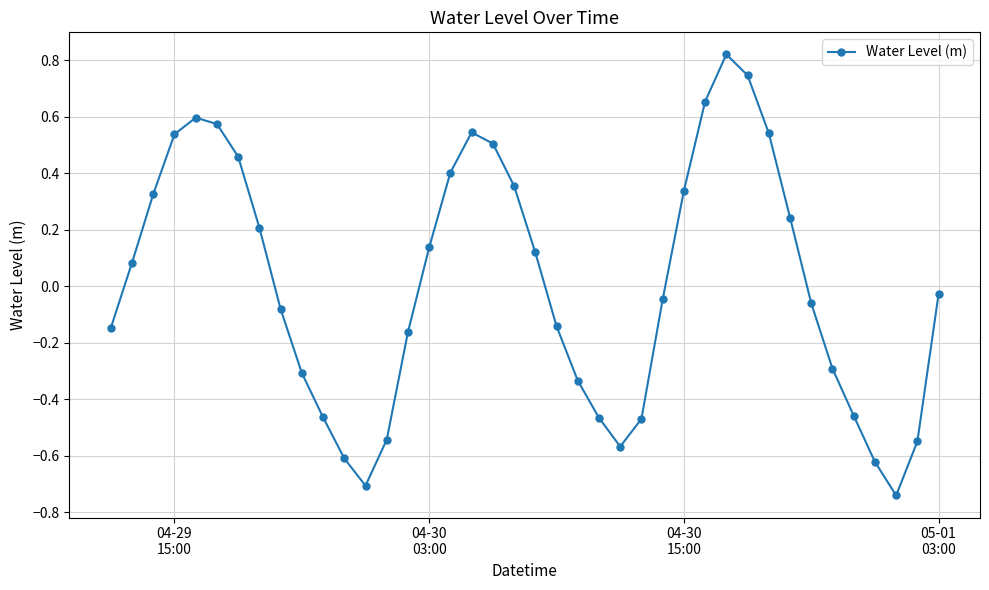

Is this an area chart (filled region under the line)?

No